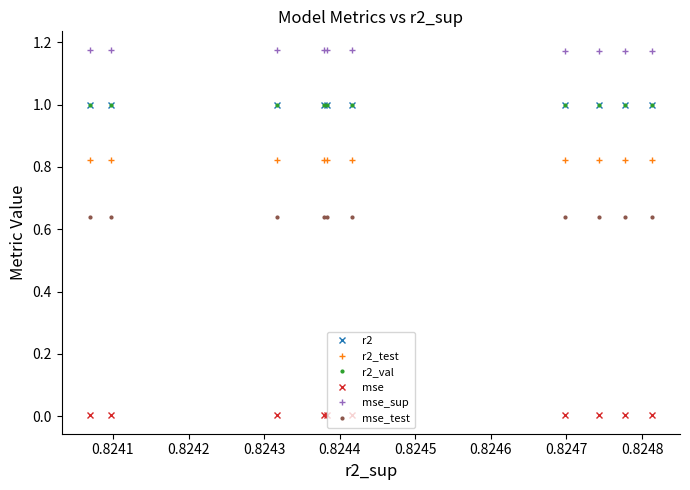

Which series has the largest total across all categories?

mse_sup